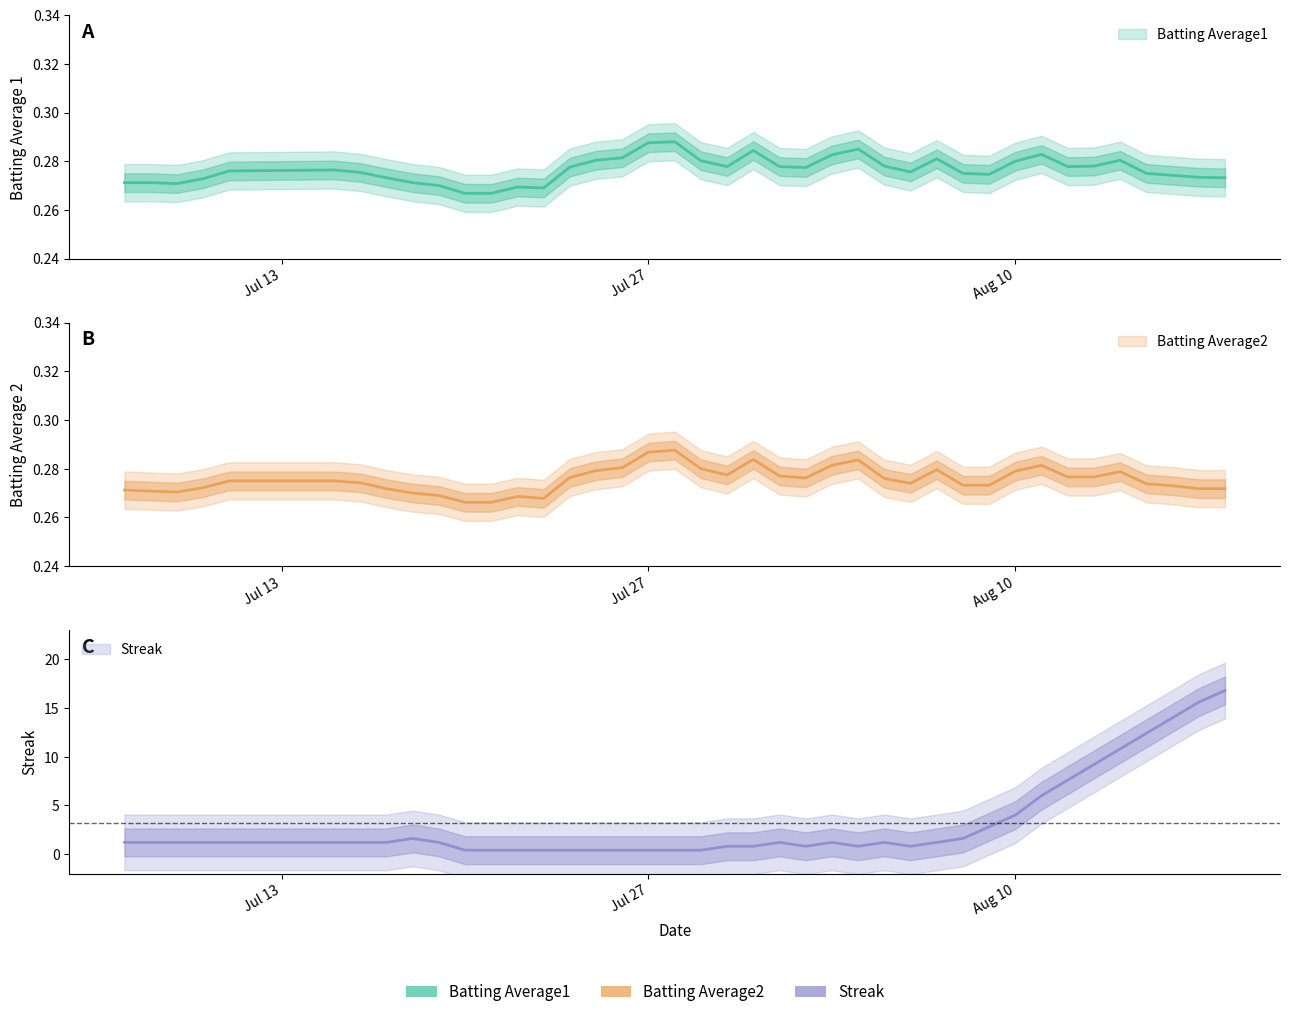

True or false: Batting Average2 and Batting Average1 cross at least once.

False